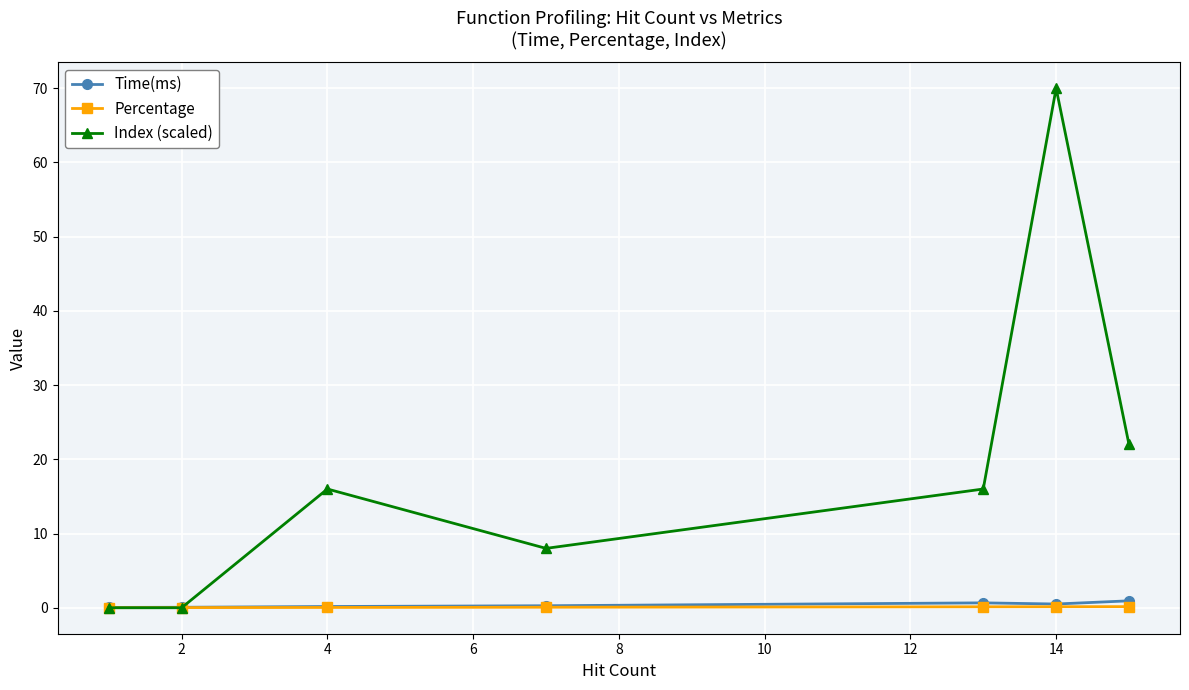

Which series has the largest range (max minus min)?

Index (scaled)